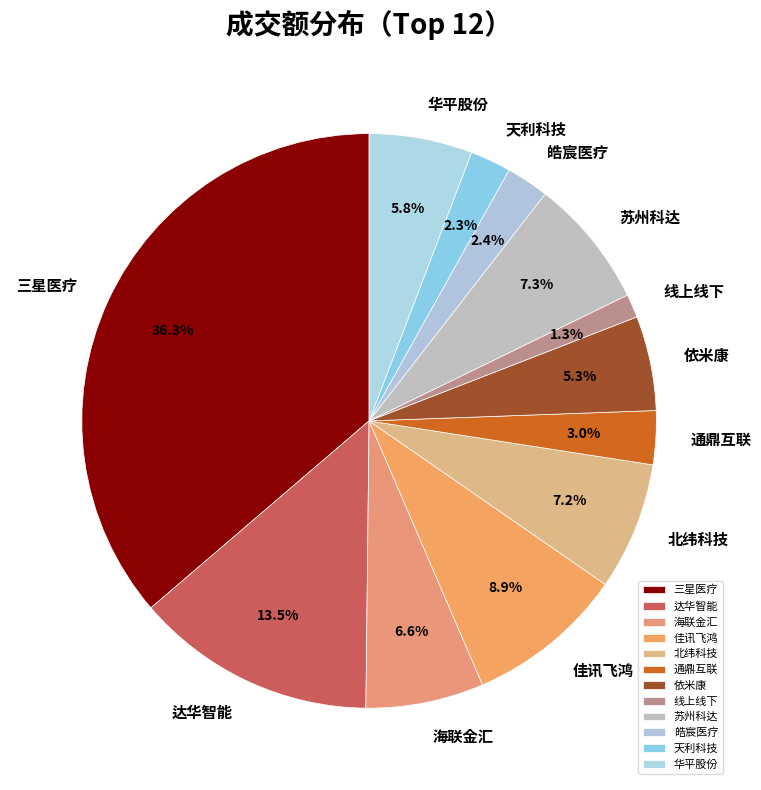

Count the number of slices in the pie.

12